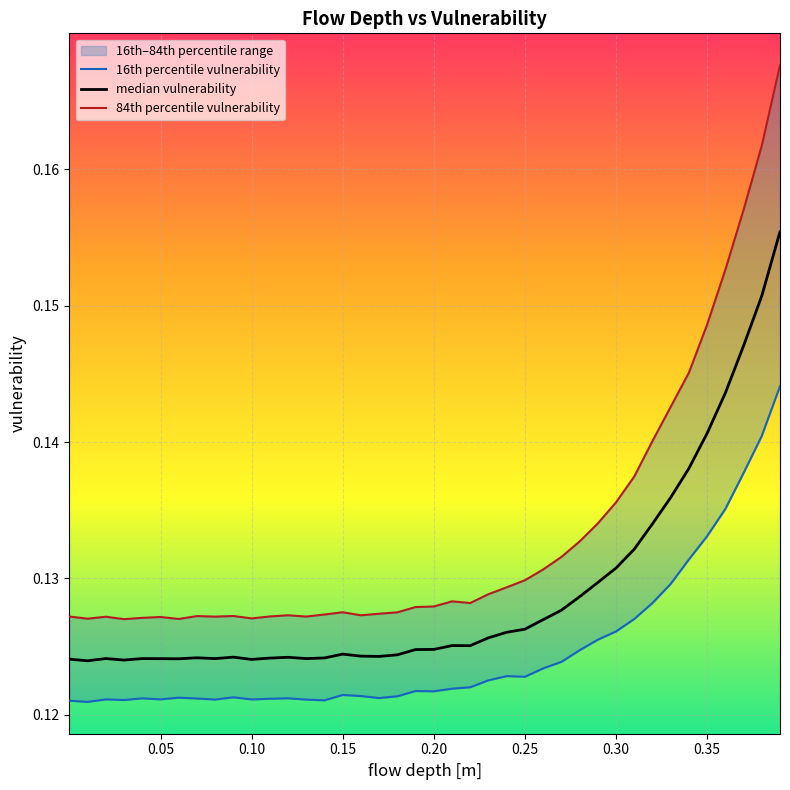

Which series has the widest spread of values?

84th percentile vulnerability